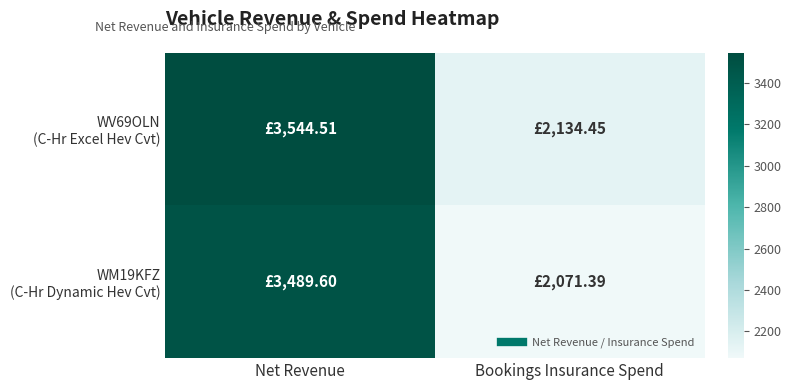

How many categories are shown in the chart?

2